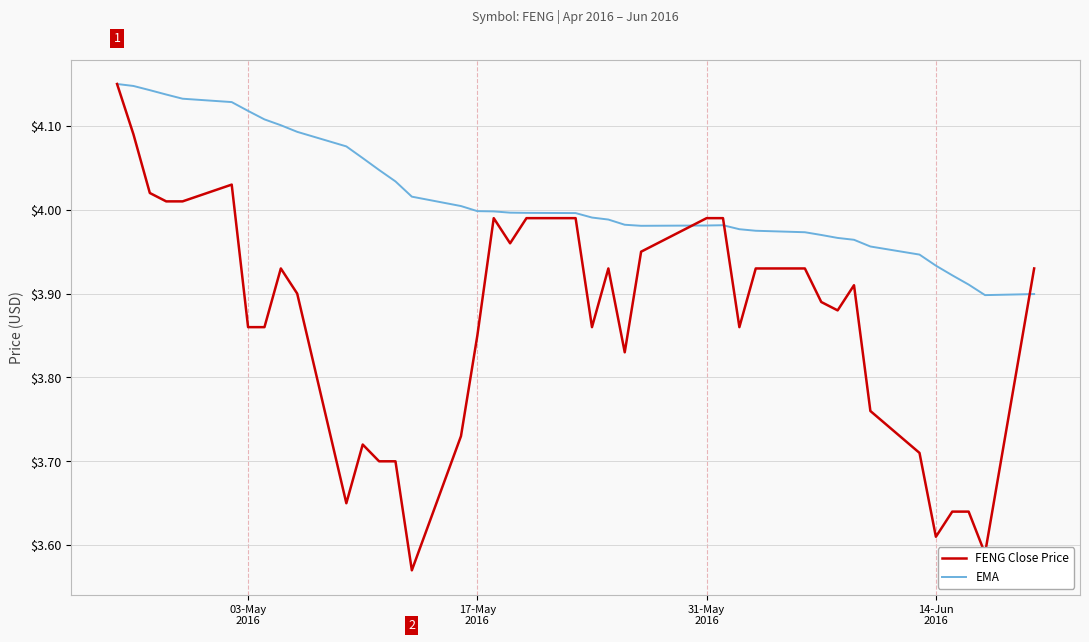

Which series has the largest total across all categories?

EMA